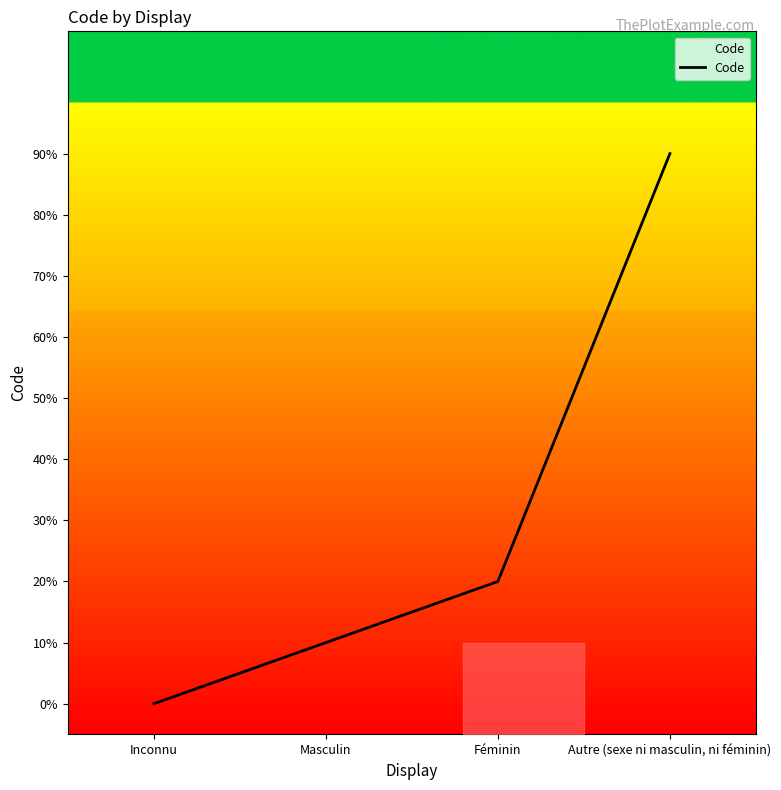

Reading right to left, extract all data points from this chart.

9	2	1	0